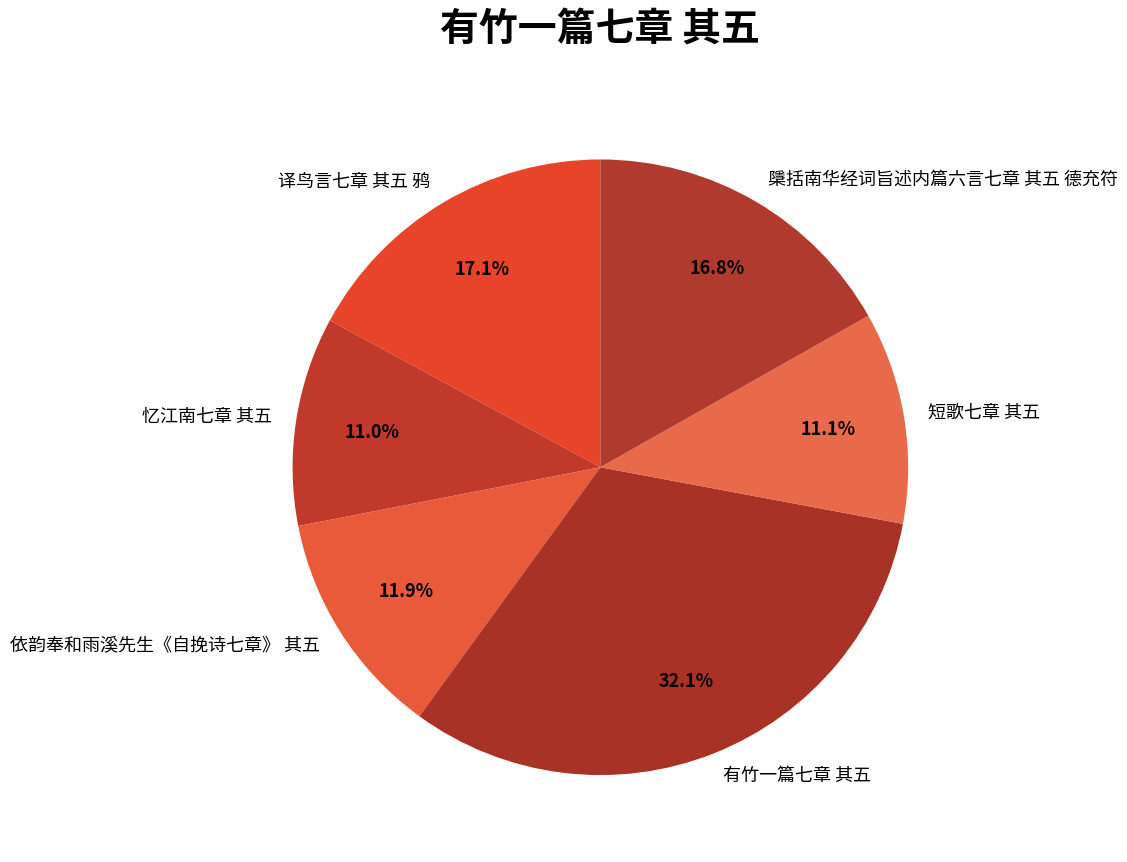

To the nearest percent, what percentage of the pie is 依韵奉和雨溪先生《自挽诗七章》 其五?

12%